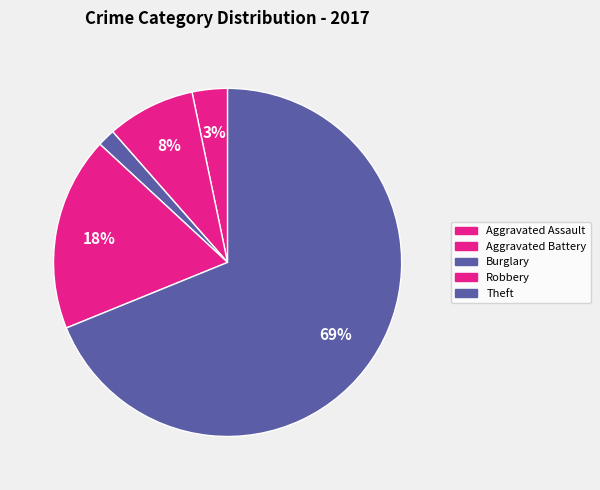

Rank the categories by value from lowest to highest.

Burglary, Aggravated Assault, Aggravated Battery, Robbery, Theft